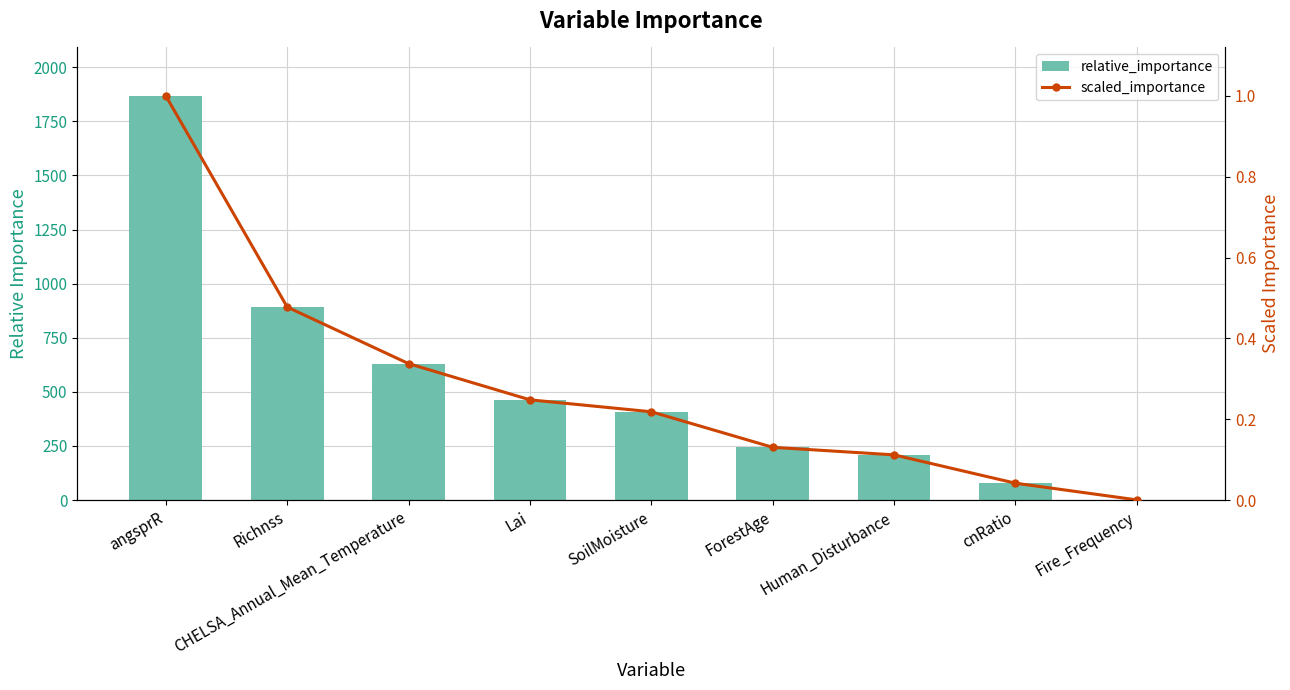

Which series has the widest spread of values?

relative_importance